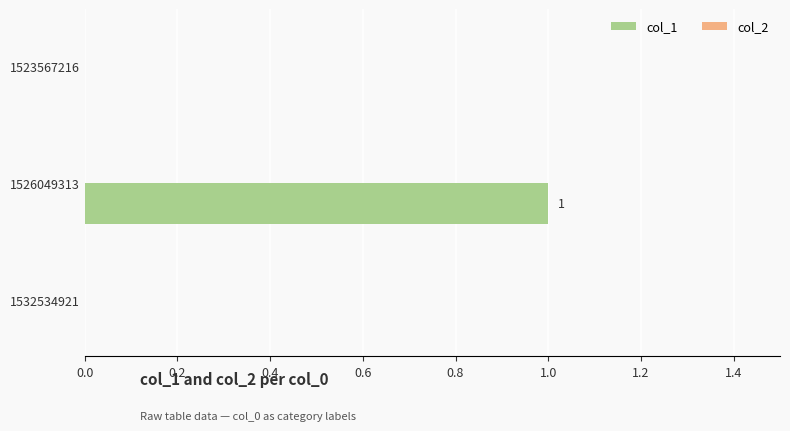

True or false: the data shows 2 at 1526049313.

False